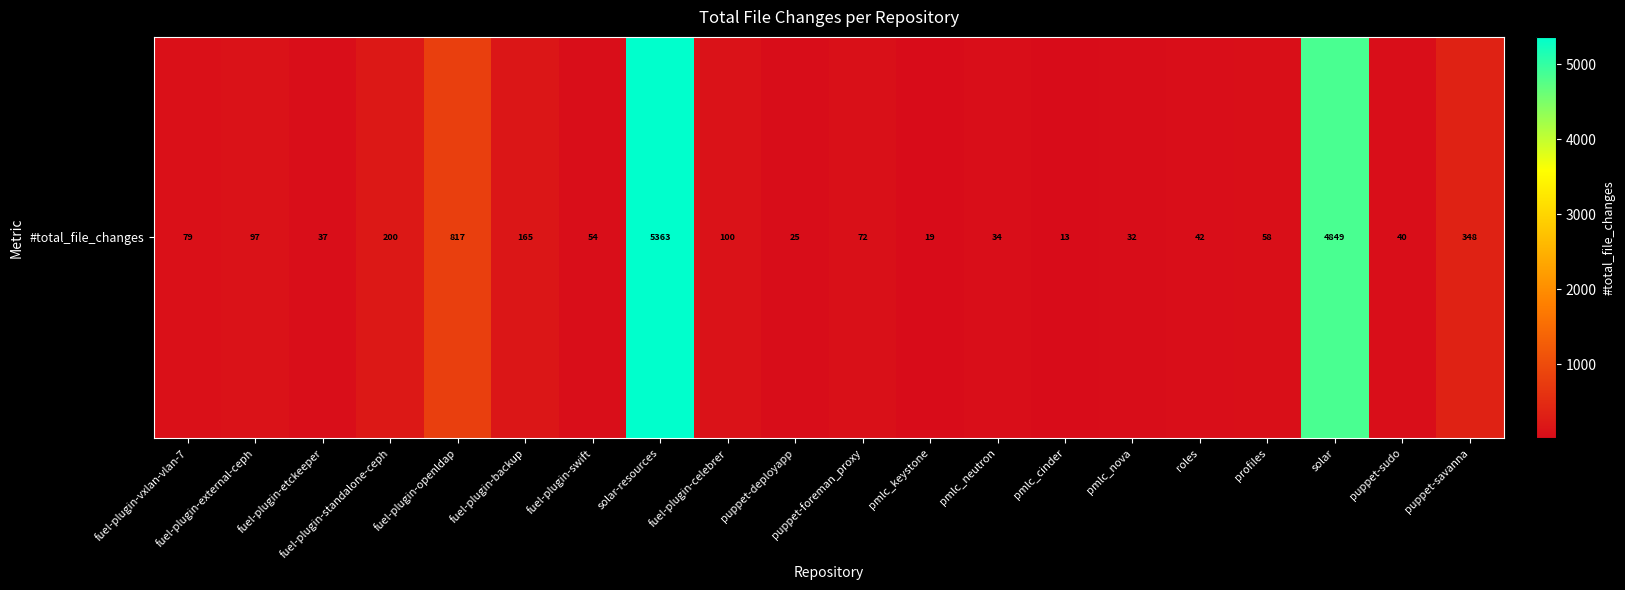

Which label corresponds to the largest value in the chart?

solar-resources